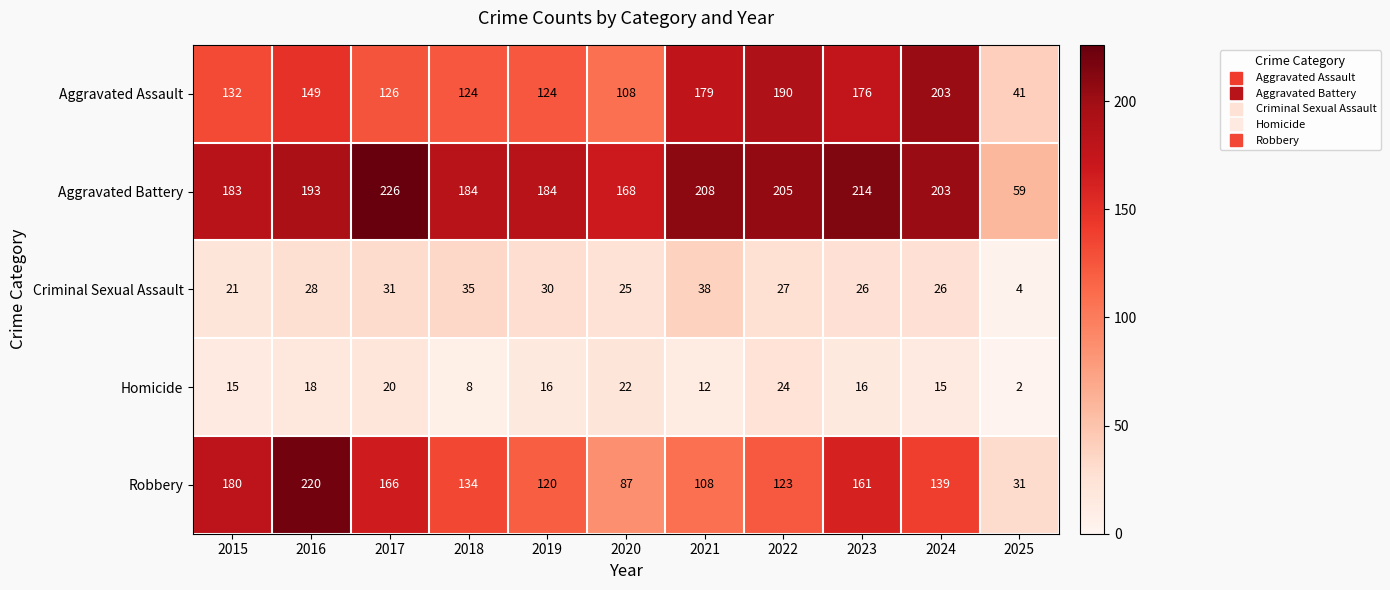

Which label corresponds to the smallest value in the chart?

2025